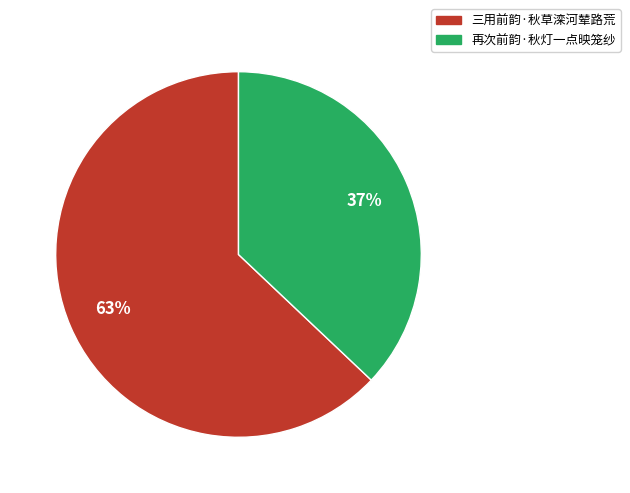

How many slices are in this pie chart?

2